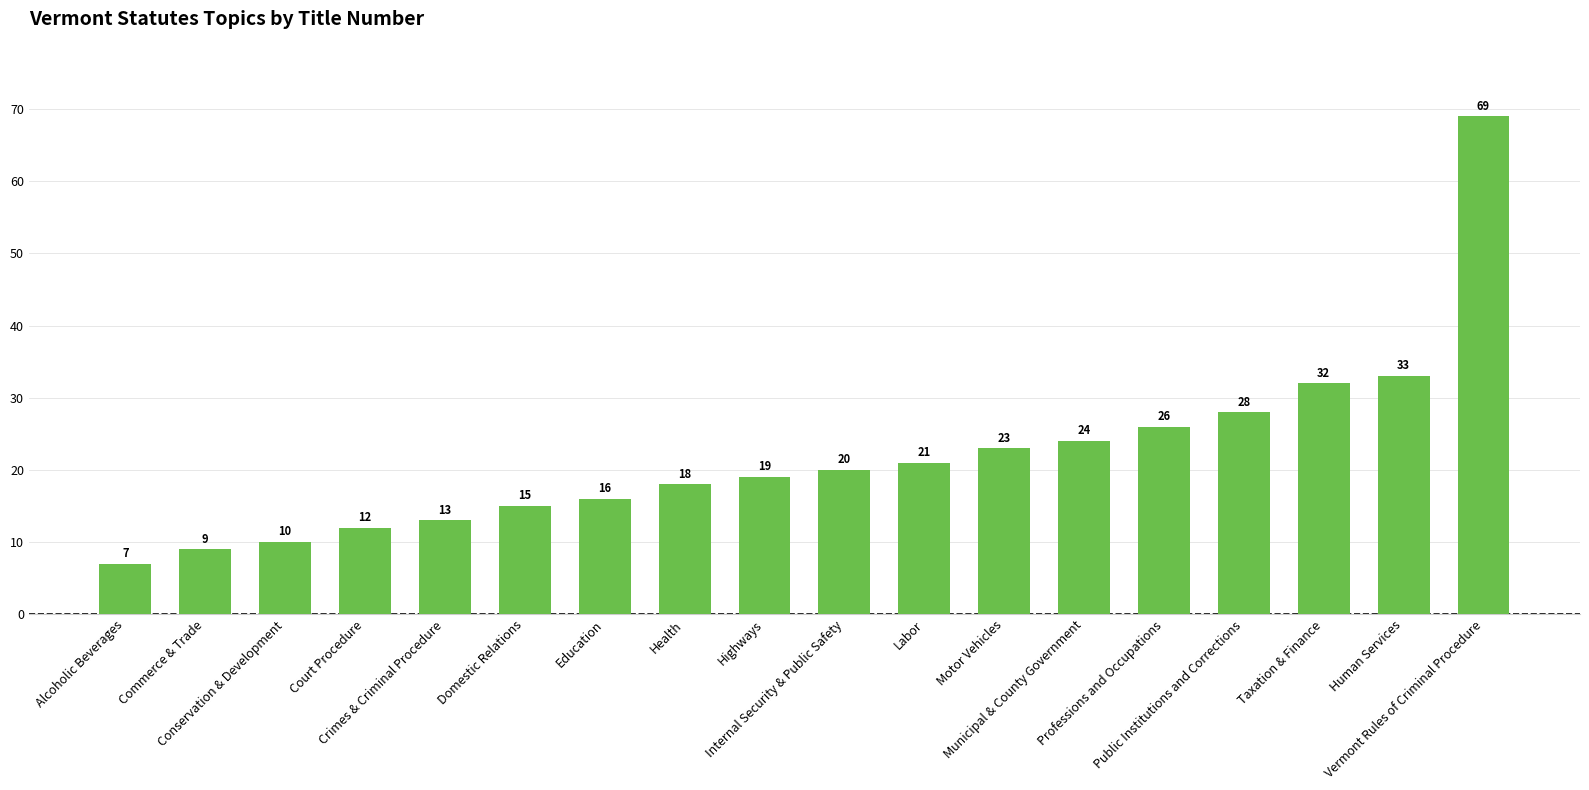

Reading right to left, what are all the values shown in this chart?

Vermont Rules of Criminal Procedure=69	Human Services=33	Taxation & Finance=32	Public Institutions and Corrections=28	Professions and Occupations=26	Municipal & County Government=24	Motor Vehicles=23	Labor=21	Internal Security & Public Safety=20	Highways=19	Health=18	Education=16	Domestic Relations=15	Crimes & Criminal Procedure=13	Court Procedure=12	Conservation & Development=10	Commerce & Trade=9	Alcoholic Beverages=7